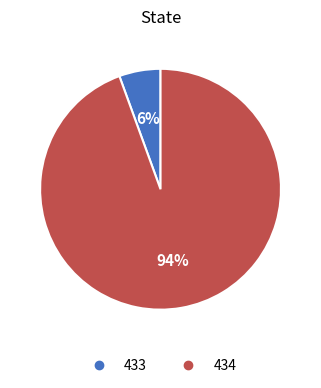

Which slice represents more than half of the pie?

434